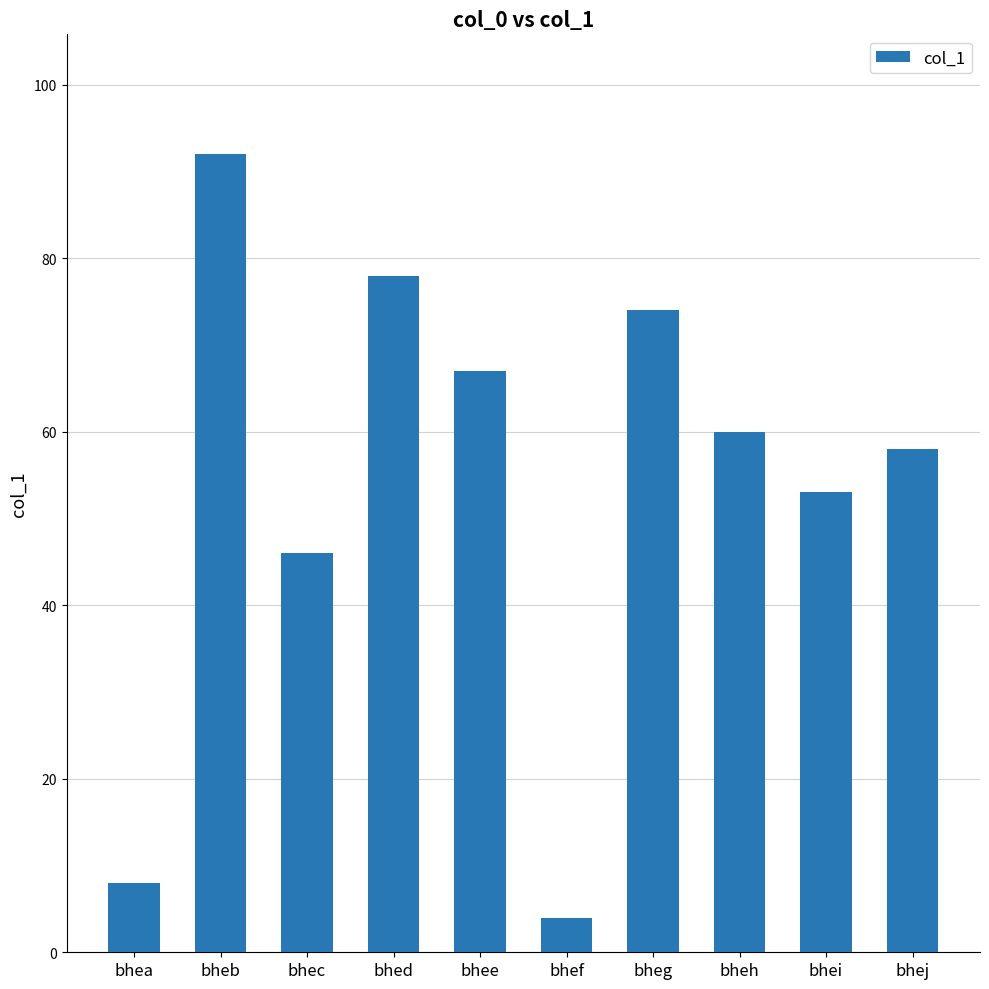

Where does the data first go above 60?

bheb